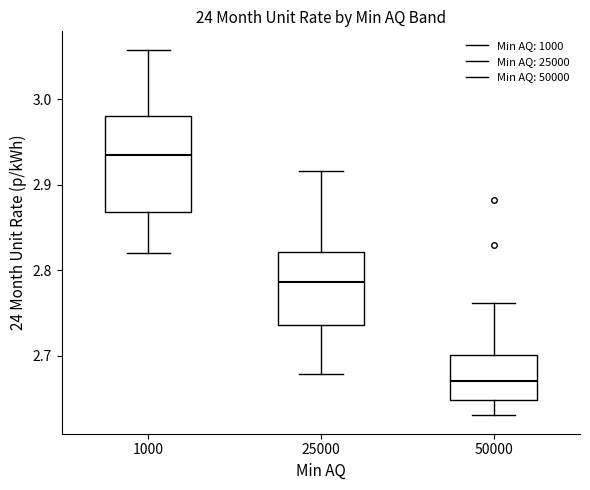

Reading left to right, read every box against the y-axis: the position of its median line, the range the box covers, and the ends of its whiskers. The values are not printed on the chart, so give them approximately, as read against the axis.

1000: median 2.93, box 2.87 to 2.98, whiskers 2.82 to 3.06
25000: median 2.79, box 2.74 to 2.82, whiskers 2.68 to 2.92
50000: median 2.67, box 2.65 to 2.70, whiskers 2.63 to 2.76